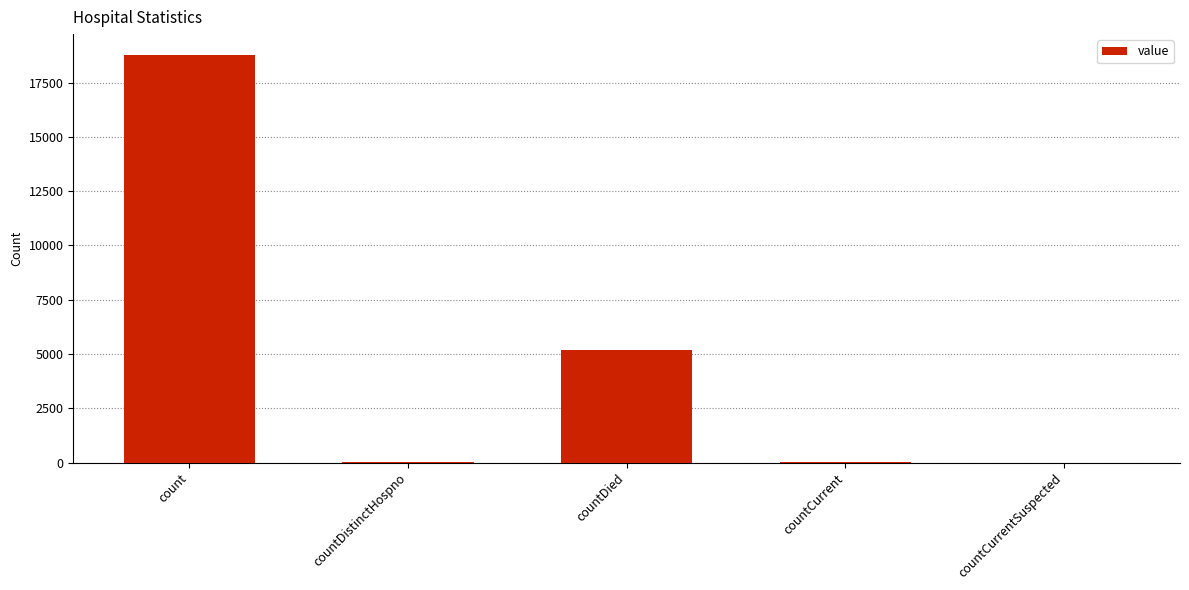

Count the number of categories in the chart.

5